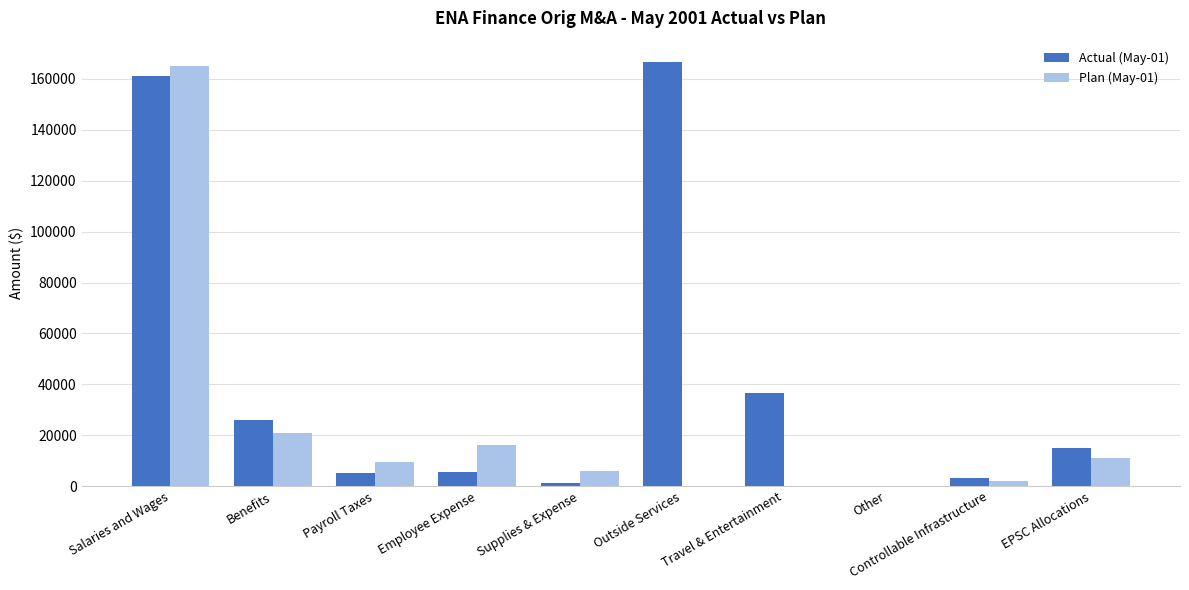

Which series has the largest range (max minus min)?

Actual (May-01)